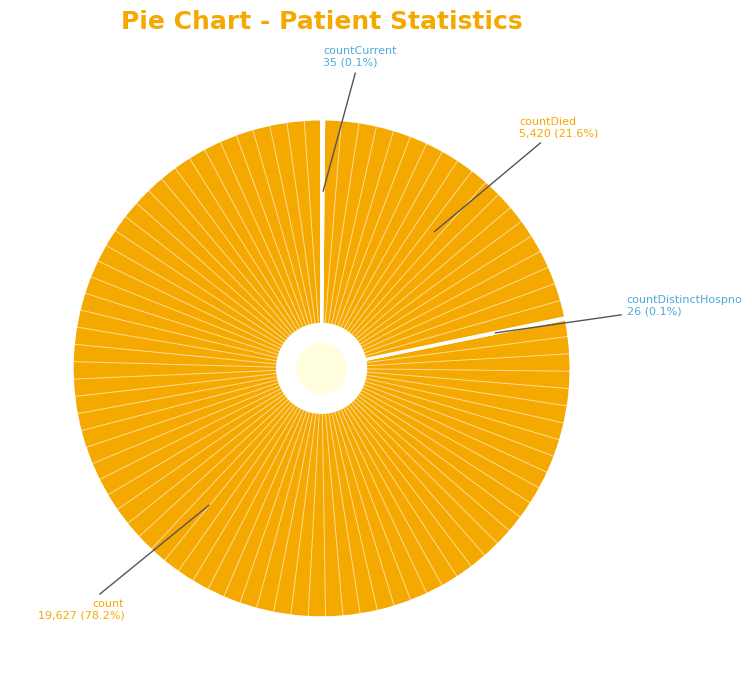

Which category has the biggest portion of the pie?

count